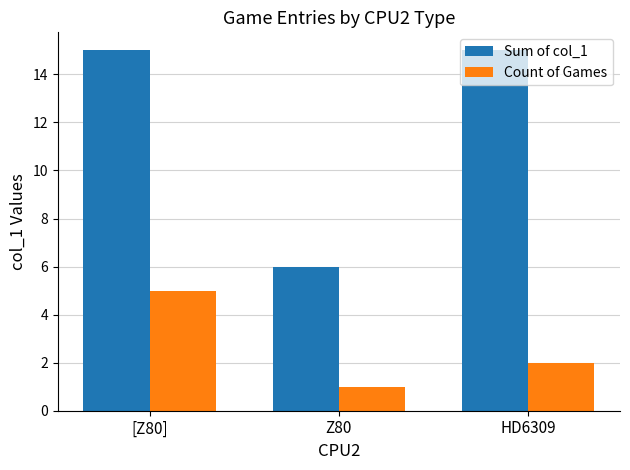

Which series has the largest total across all categories?

Sum of col_1